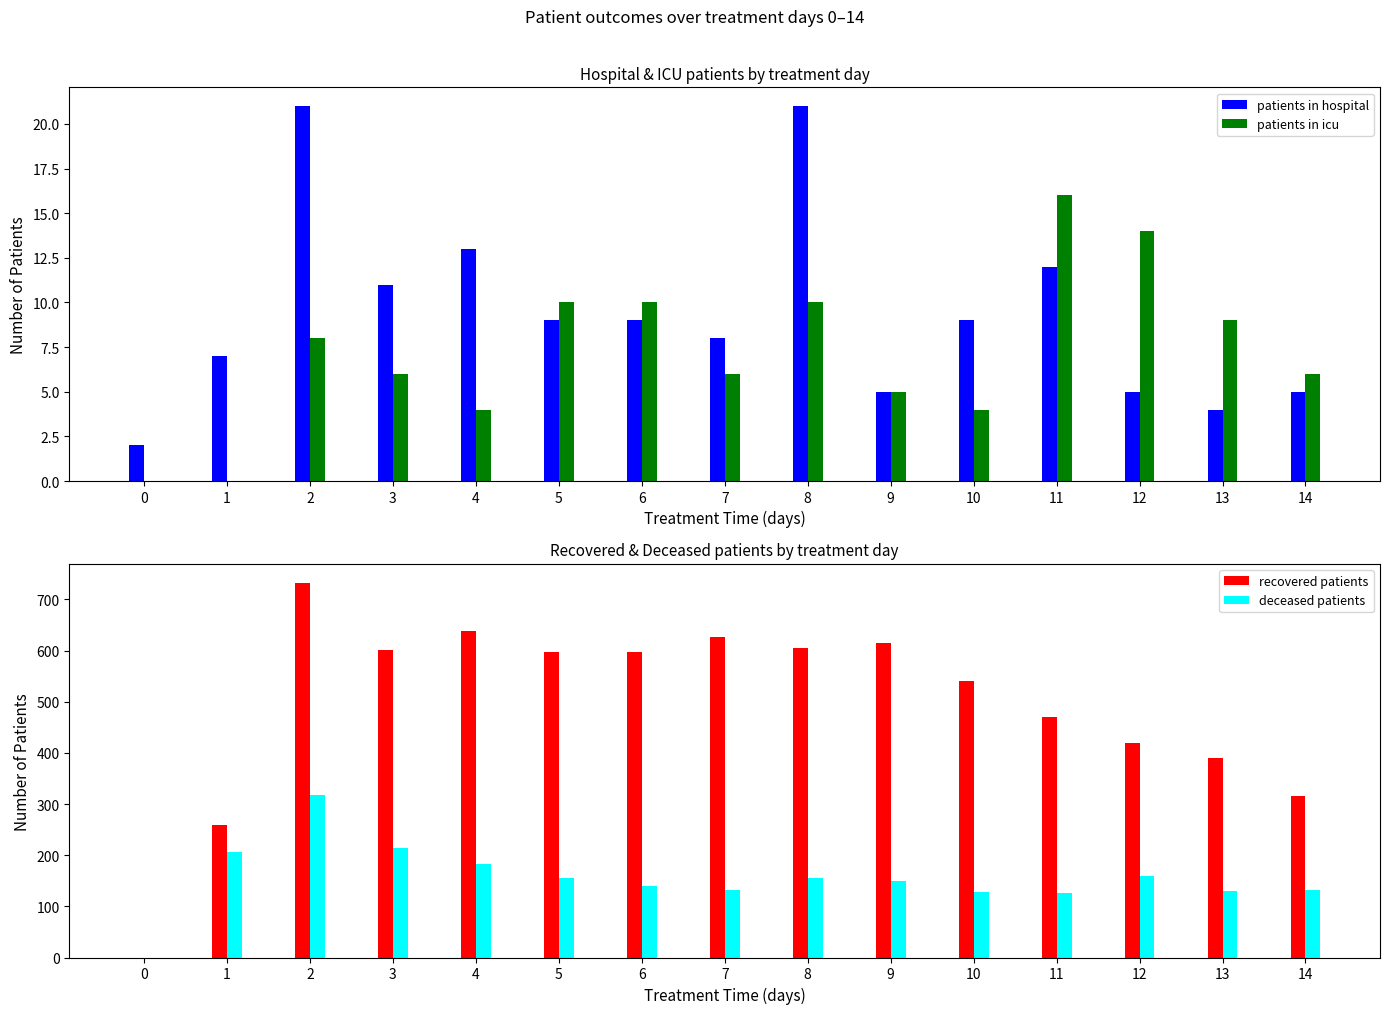

Which series has the widest spread of values?

recovered patients